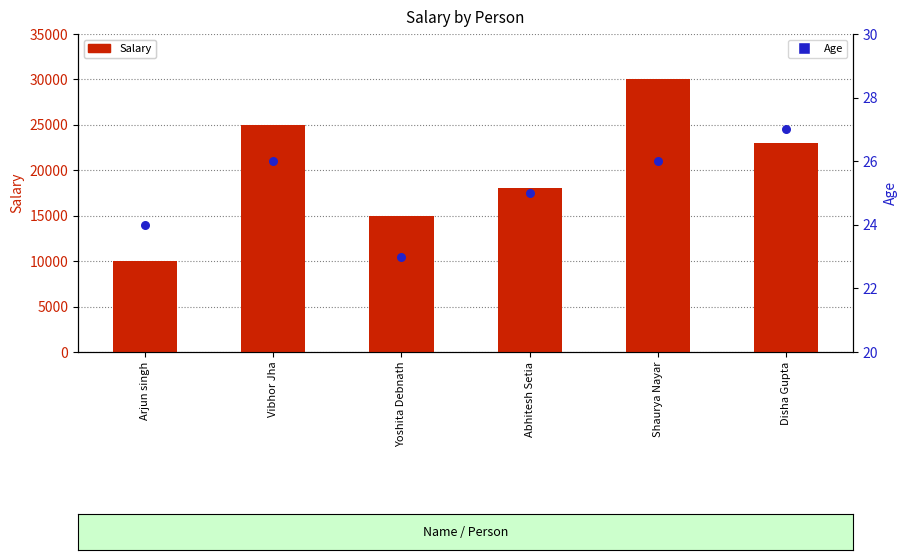

Which series reaches the maximum Y coordinate?

Salary